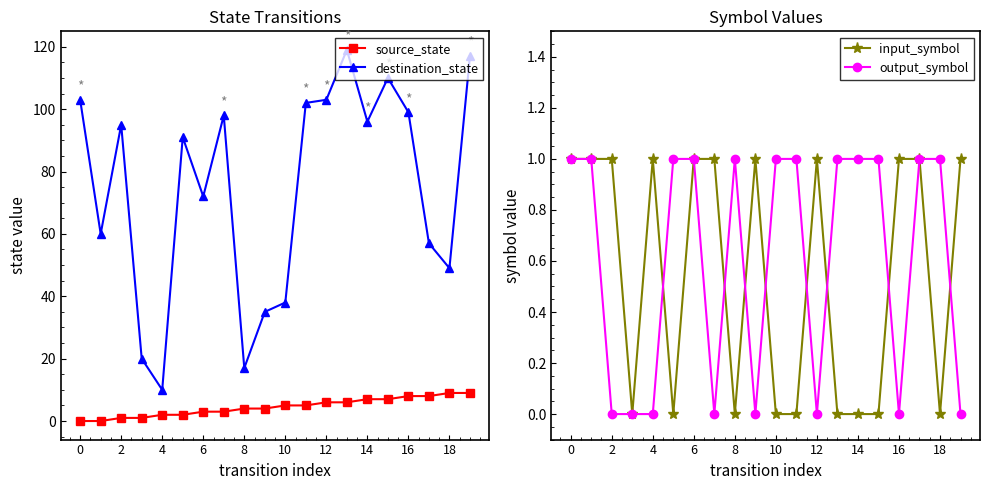

True or false: input_symbol and source_state intersect in this chart.

False